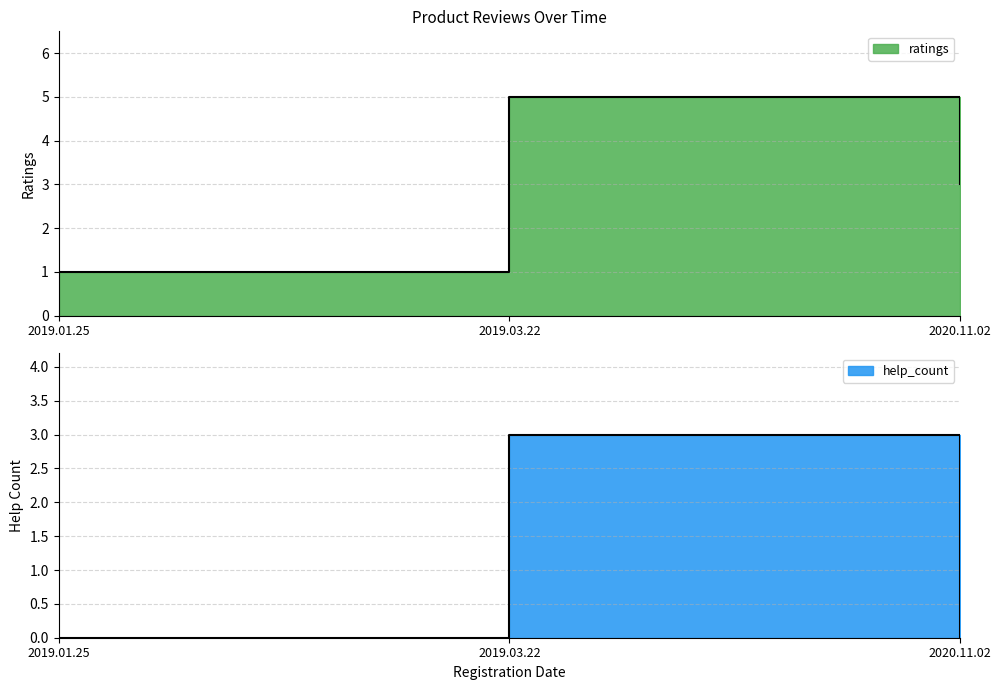

What are all the series names shown in the legend?

ratings, help_count